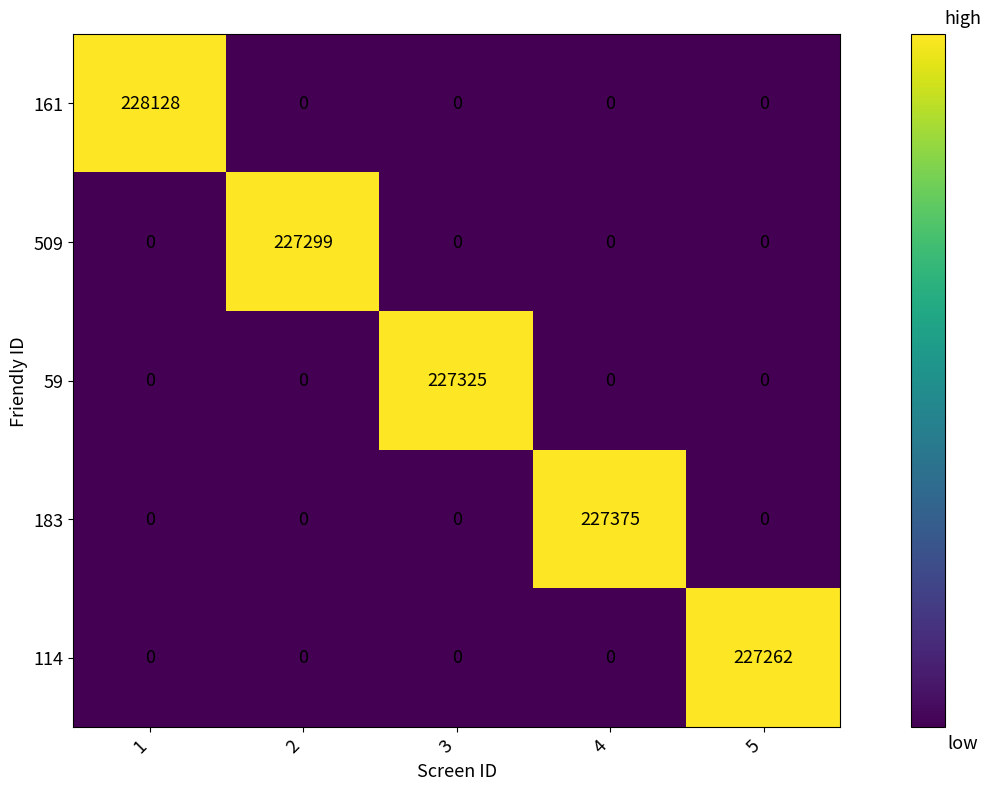

Count the number of data series in this chart.

5